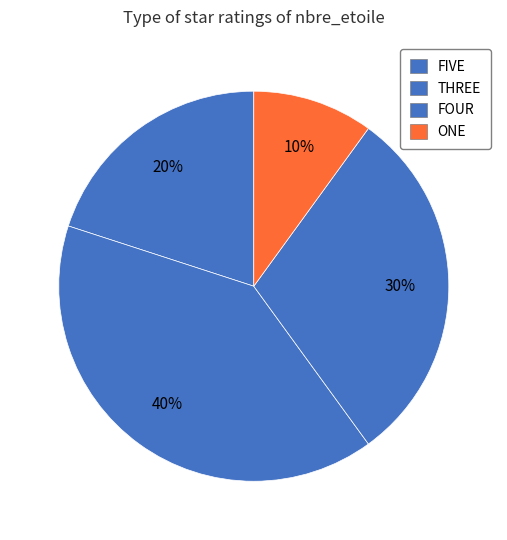

Which category has the smallest portion of the pie?

ONE